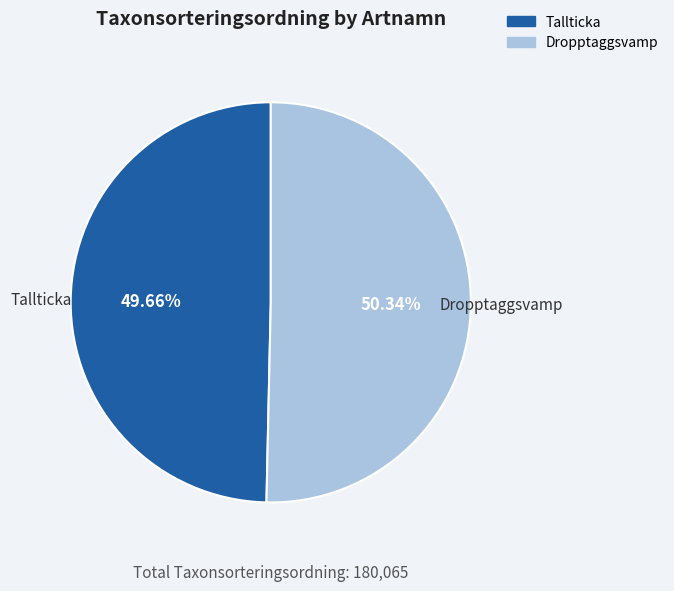

What is the smallest slice in the pie chart?

Tallticka